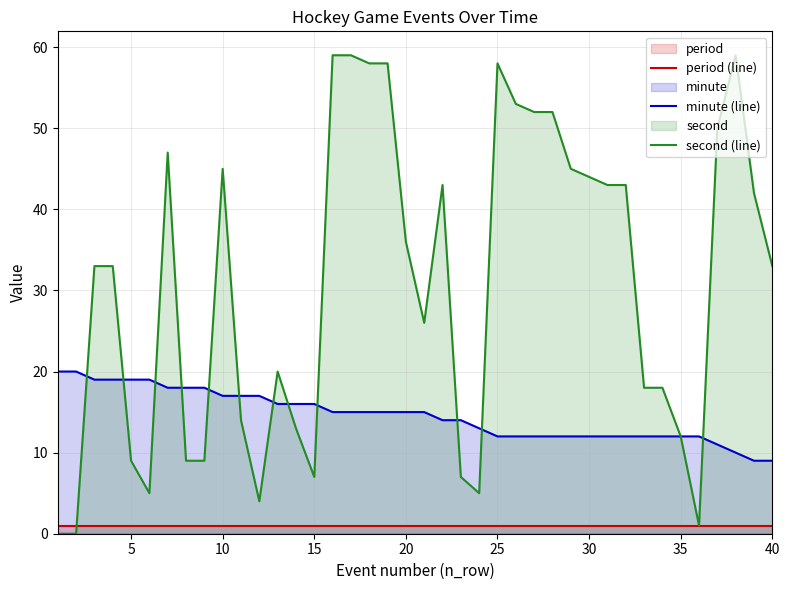

How many distinct data groups are displayed?

3